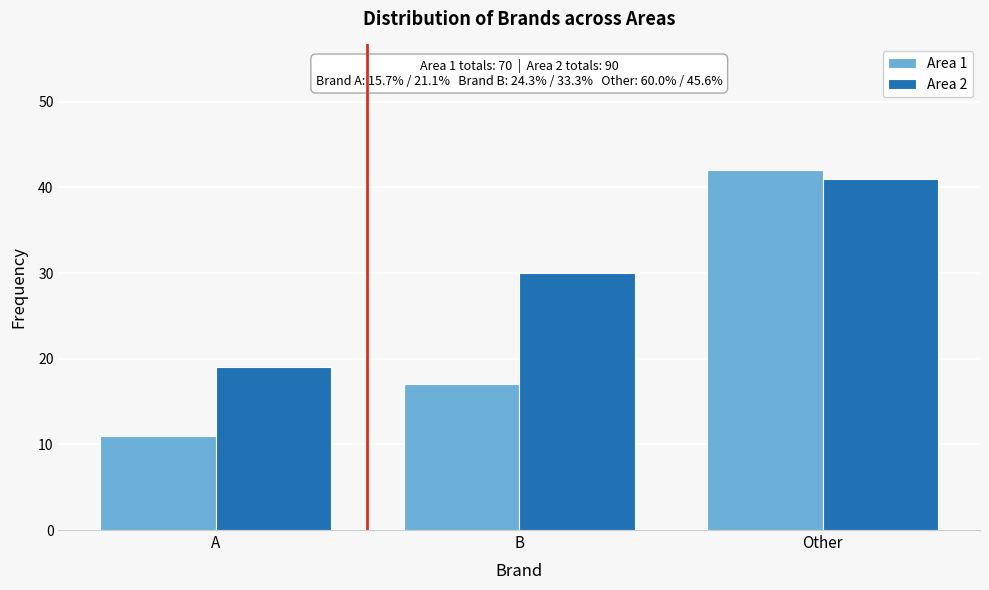

Reading right to left, transcribe all the data shown in this chart.

Area 1: Other=42	B=17	A=11
Area 2: Other=41	B=30	A=19